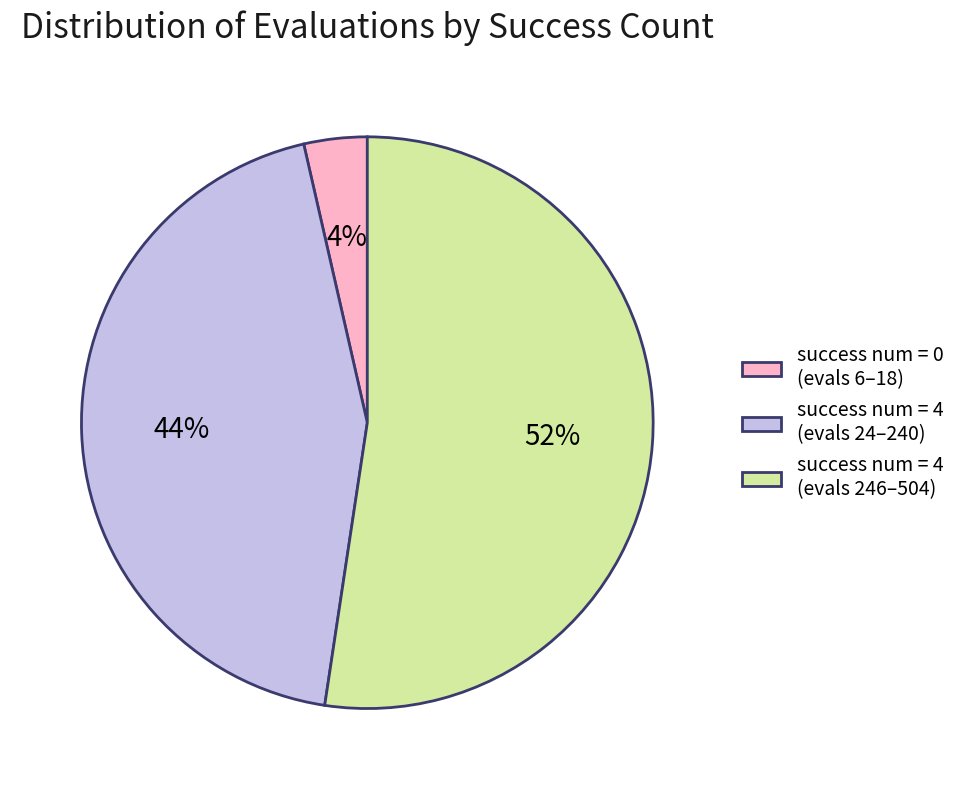

What percentage is the success num = 4 (evals 246–504) slice, to the nearest percent?

52%